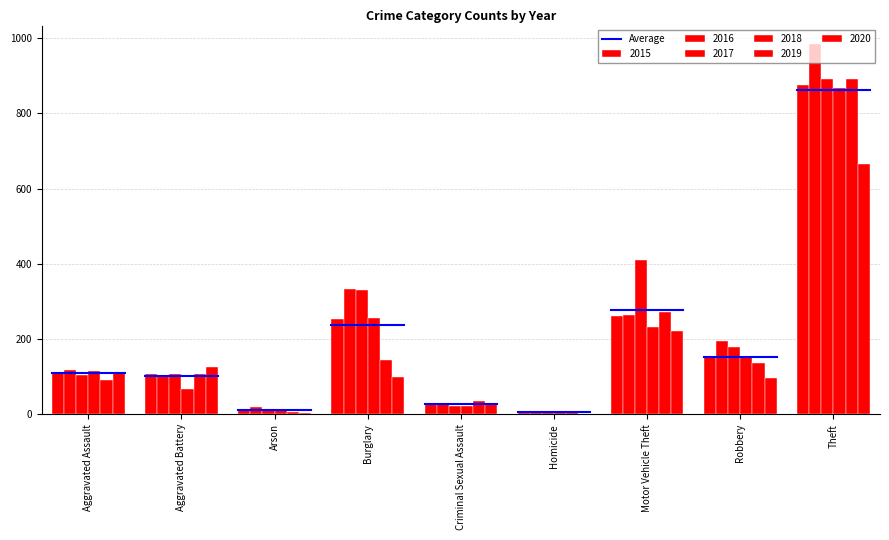

Rank the series by their maximum value, from lowest to highest.

2020, 2018, 2015, 2019, 2017, 2016